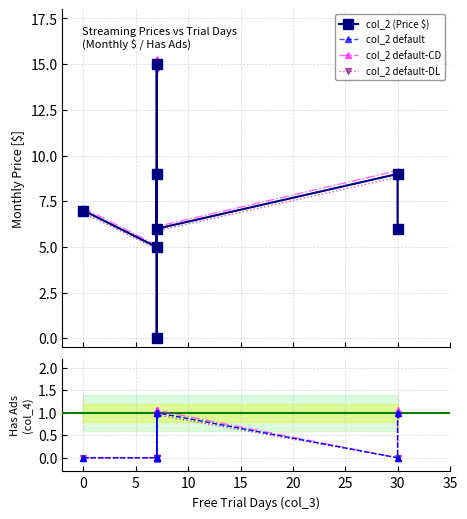

Is this an area chart (filled region under the line)?

No